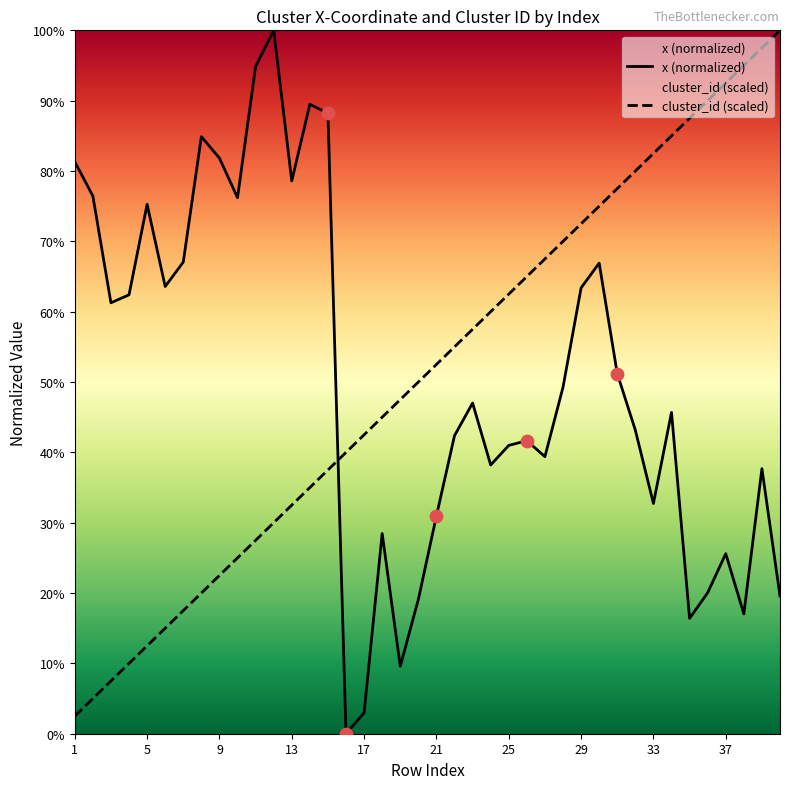

Which series has the largest total across all categories?

cluster_id (scaled)